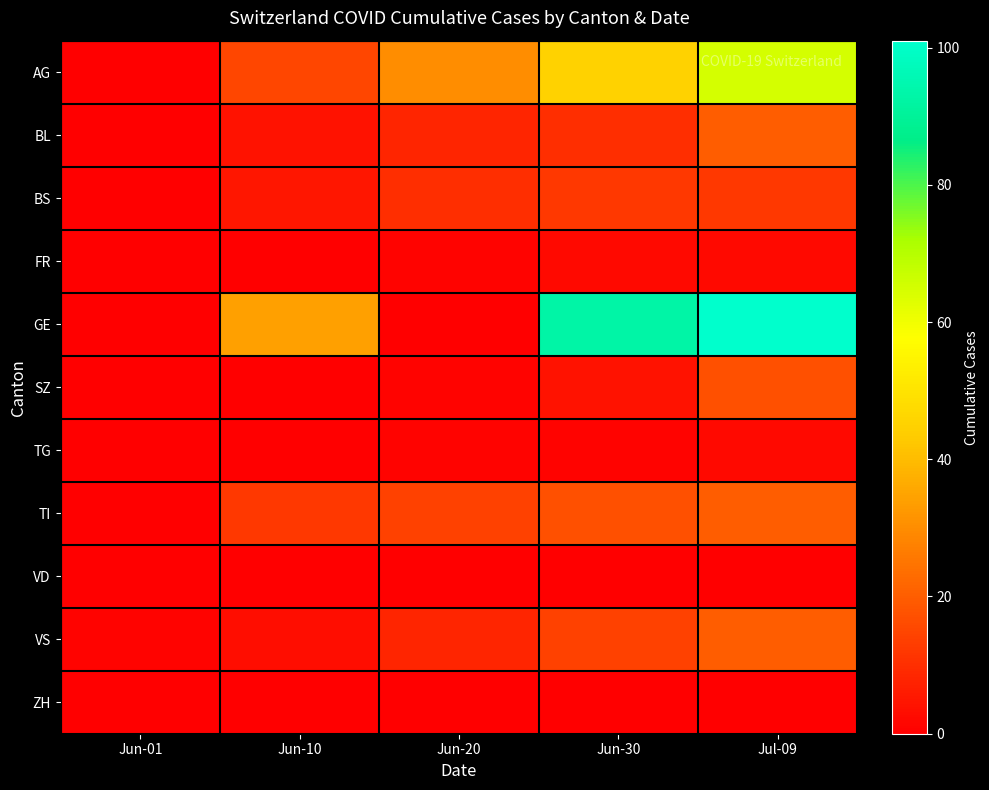

Which category has the highest value across all series?

Jul-09